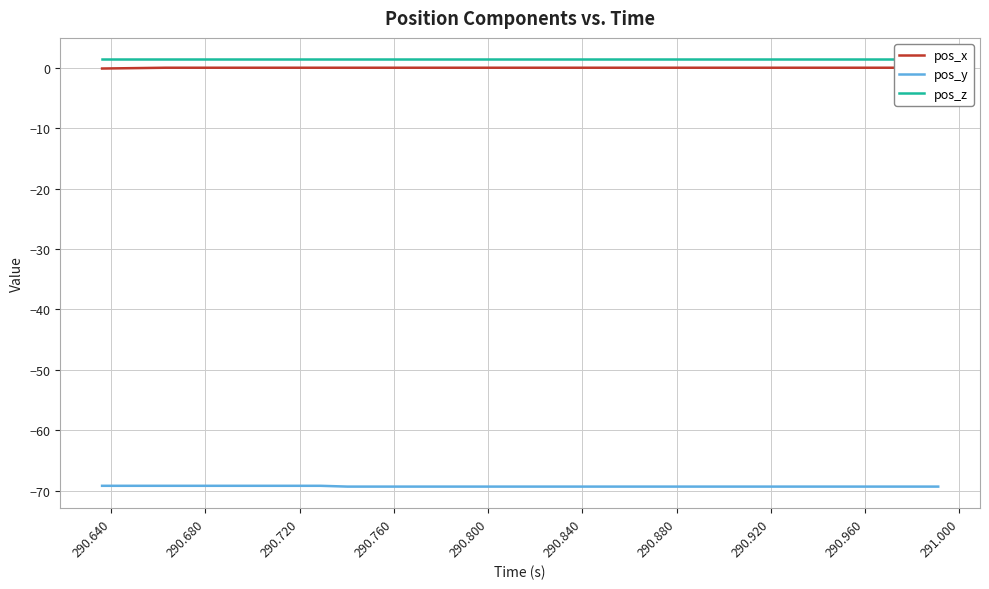

How many categories are shown in the chart?

40